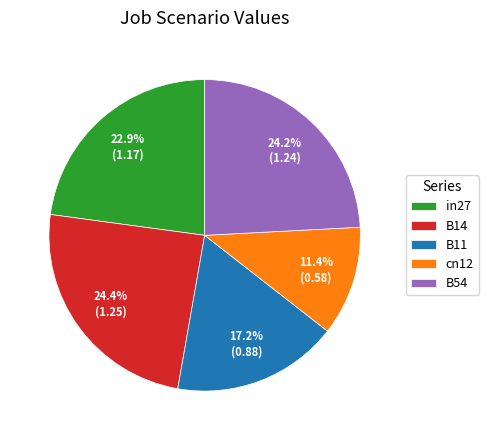

Which slice is the smallest?

cn12